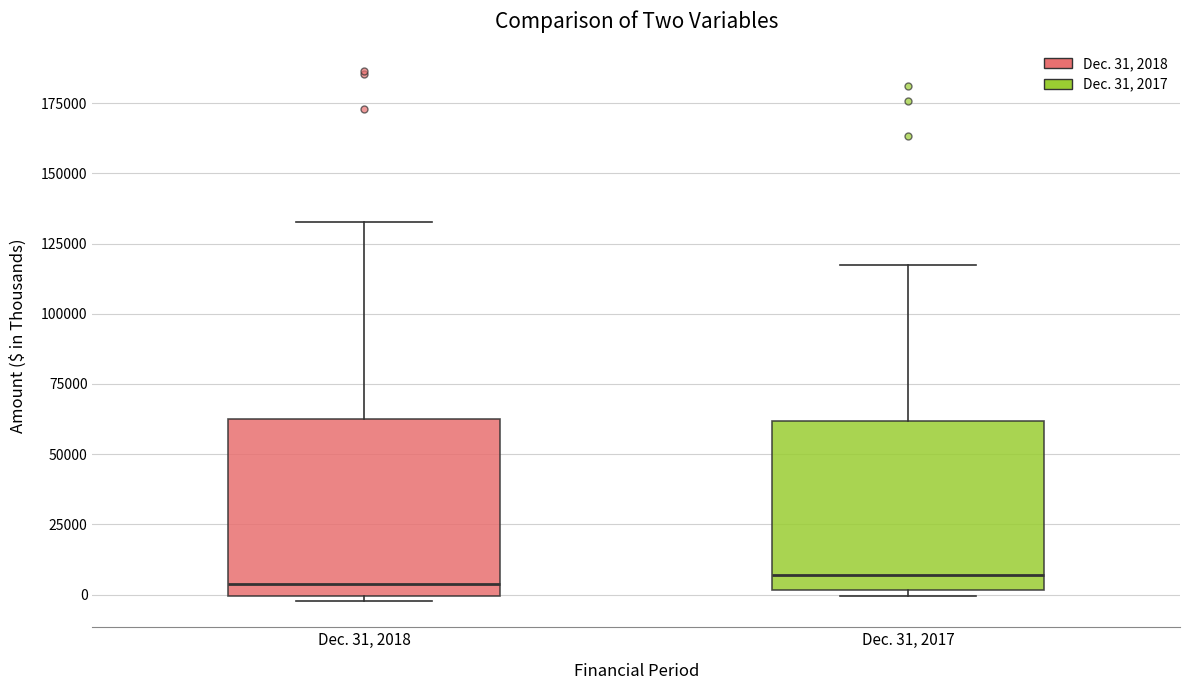

Where does the upper whisker of the box for Dec. 31, 2018 end on the y-axis? The values are not printed on the chart, so give them approximately, as read against the axis.

135000